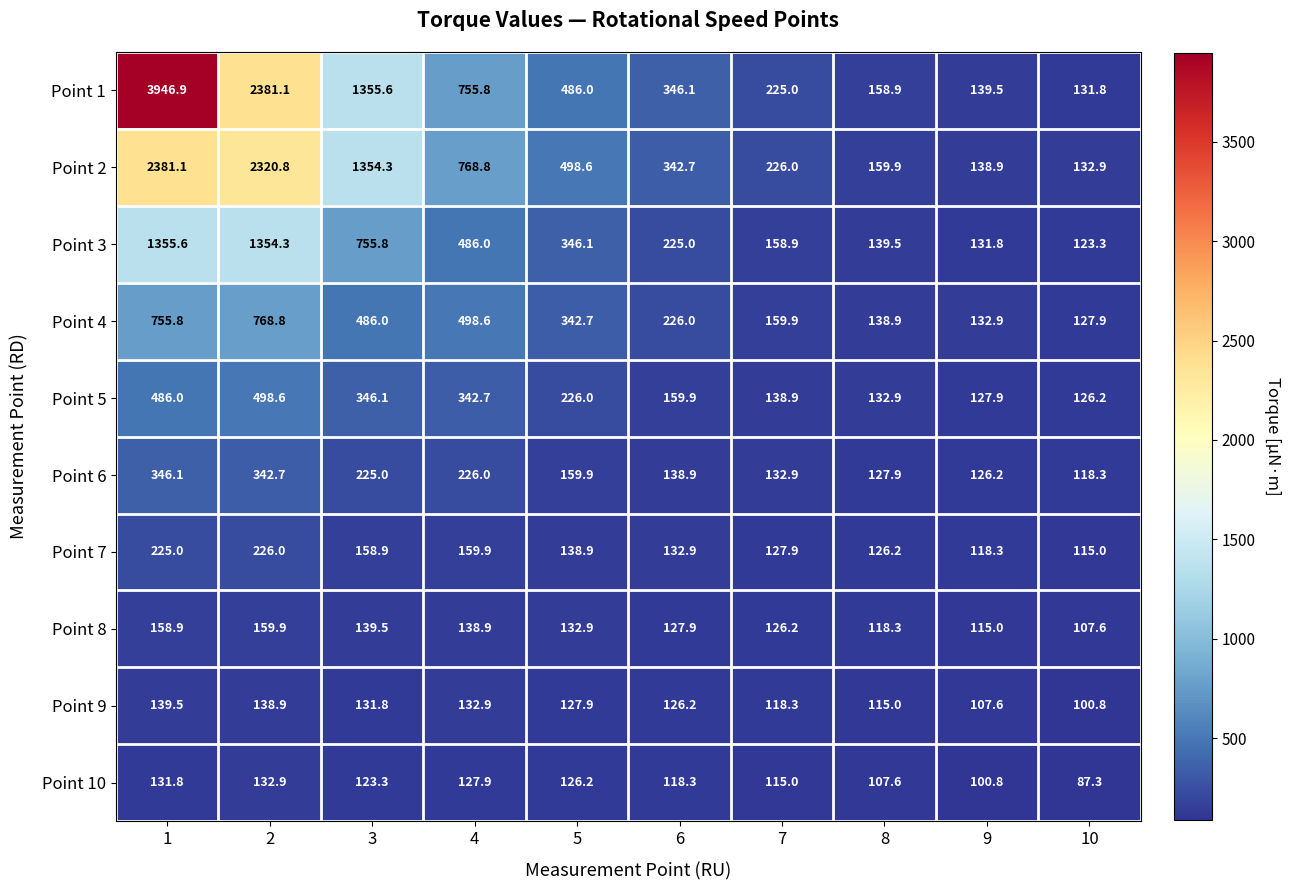

What is the difference between the highest and lowest values at 6?

227.8